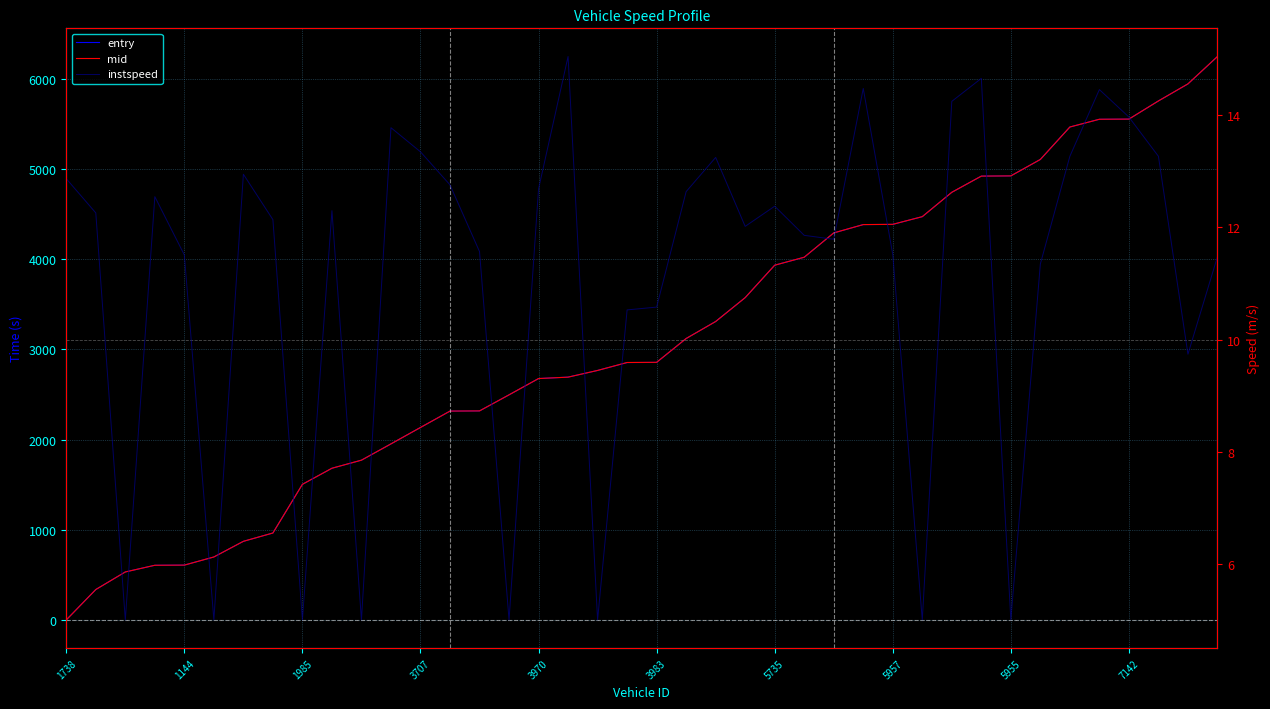

Between 23 and 26, which series saw the biggest shift?

mid